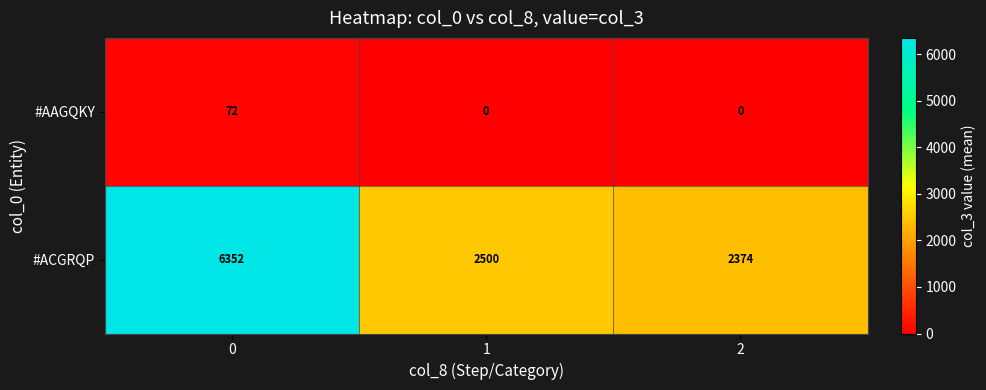

True or false: #ACGRQP has a value of 3845 at 0.

False